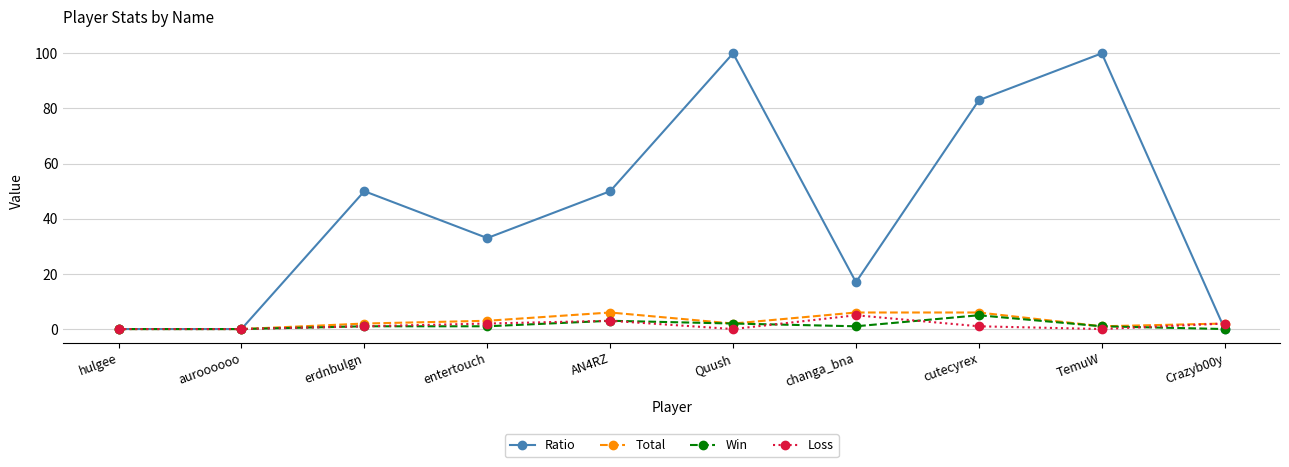

What is the greatest value displayed?

100